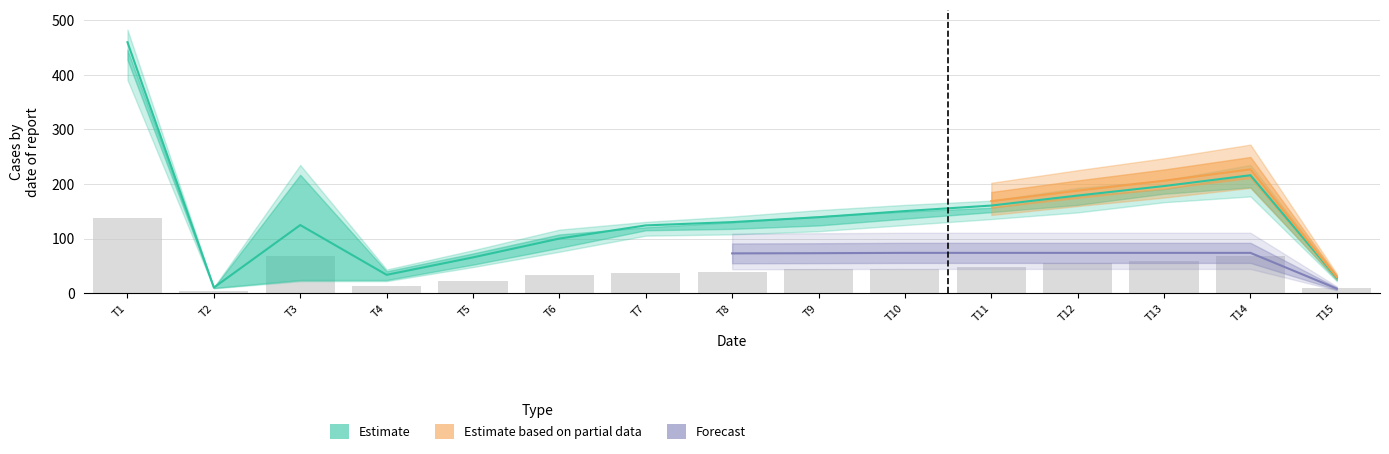

What is the difference between the values at T6 and T2?

89.9